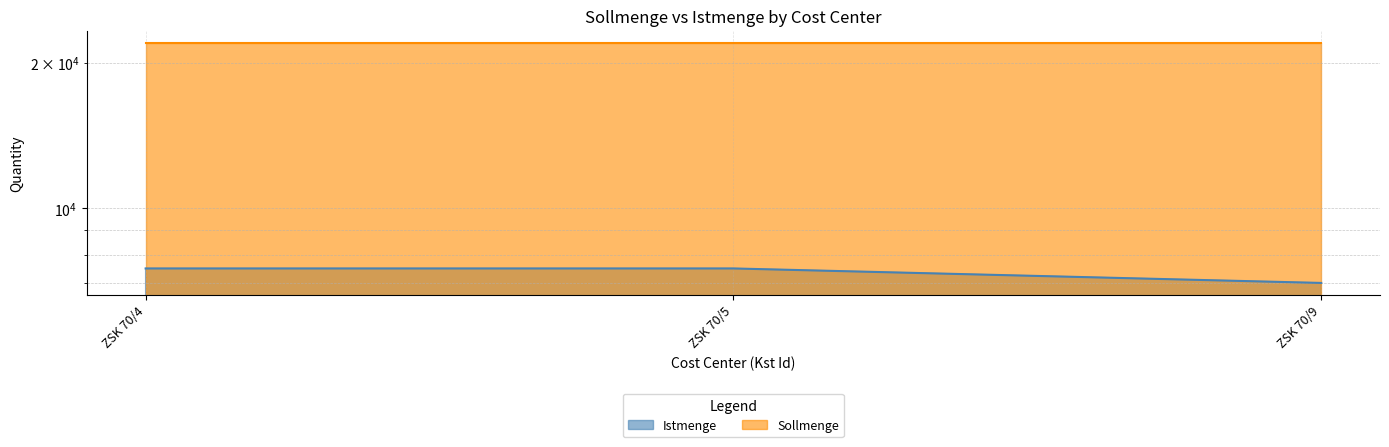

What is the difference between the maximum and minimum values?

500